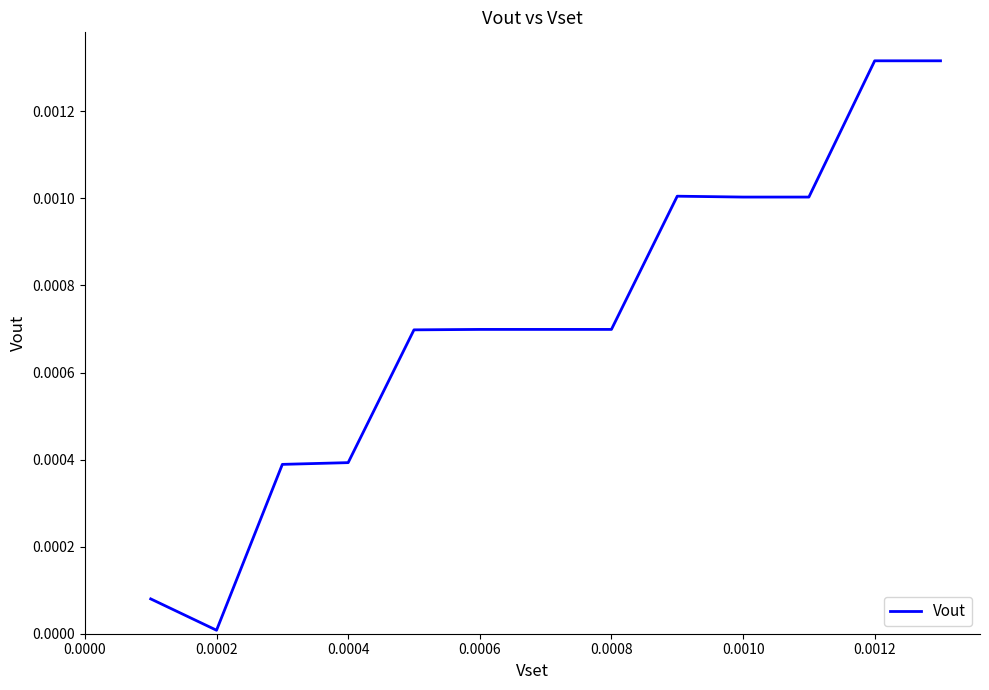

The value at 0.0002 is 0.0. True or false?

True